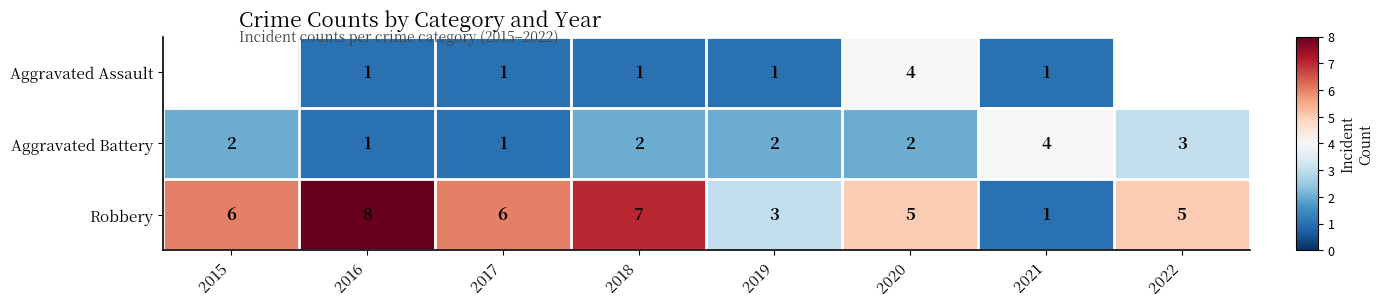

At which category does the chart reach its peak across all series?

2016